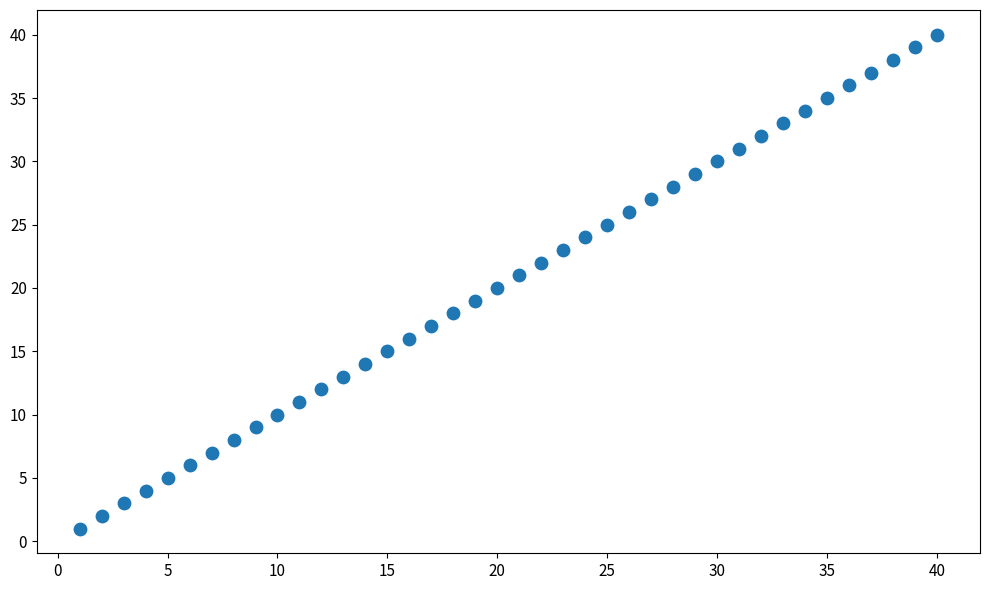

What is the range of X values (max minus min)?

39